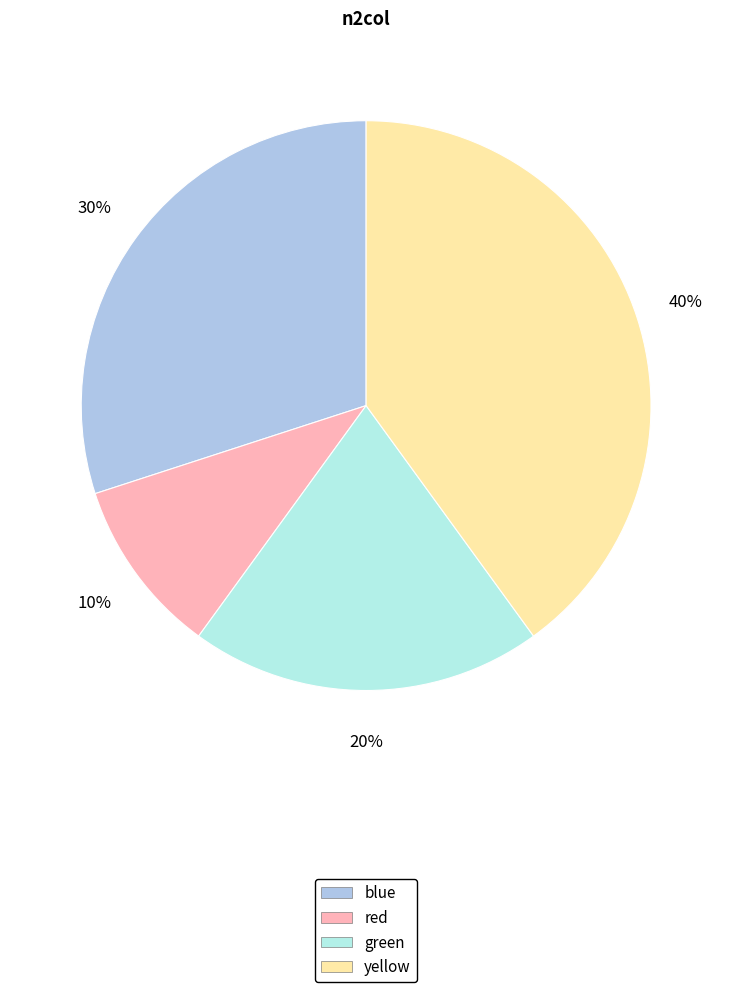

How many slices are in this pie chart?

4